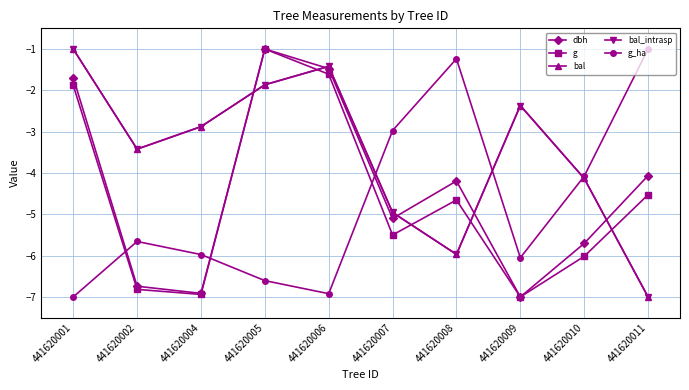

Is this an area chart (filled region under the line)?

No